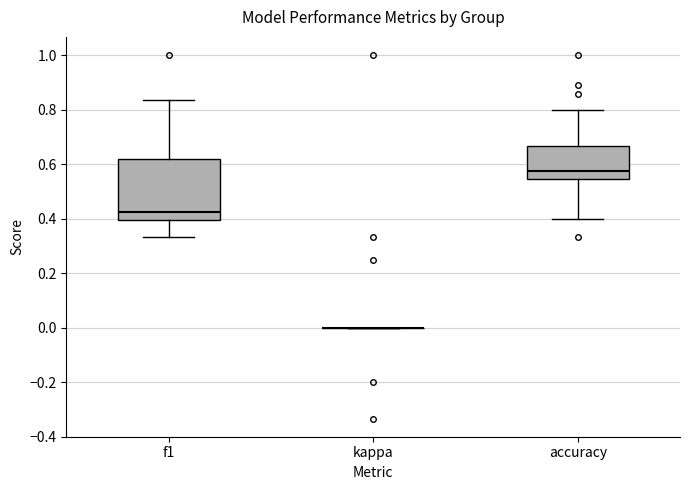

Reading left to right, read every box against the y-axis: the position of its median line, the range the box covers, and the ends of its whiskers. The values are not printed on the chart, so give them approximately, as read against the axis.

f1: median 0.42, box 0.40 to 0.62, whiskers 0.34 to 0.84
kappa: box collapsed to a line at 0.00, whiskers 0.00 to 0.00
accuracy: median 0.58, box 0.54 to 0.66, whiskers 0.40 to 0.80